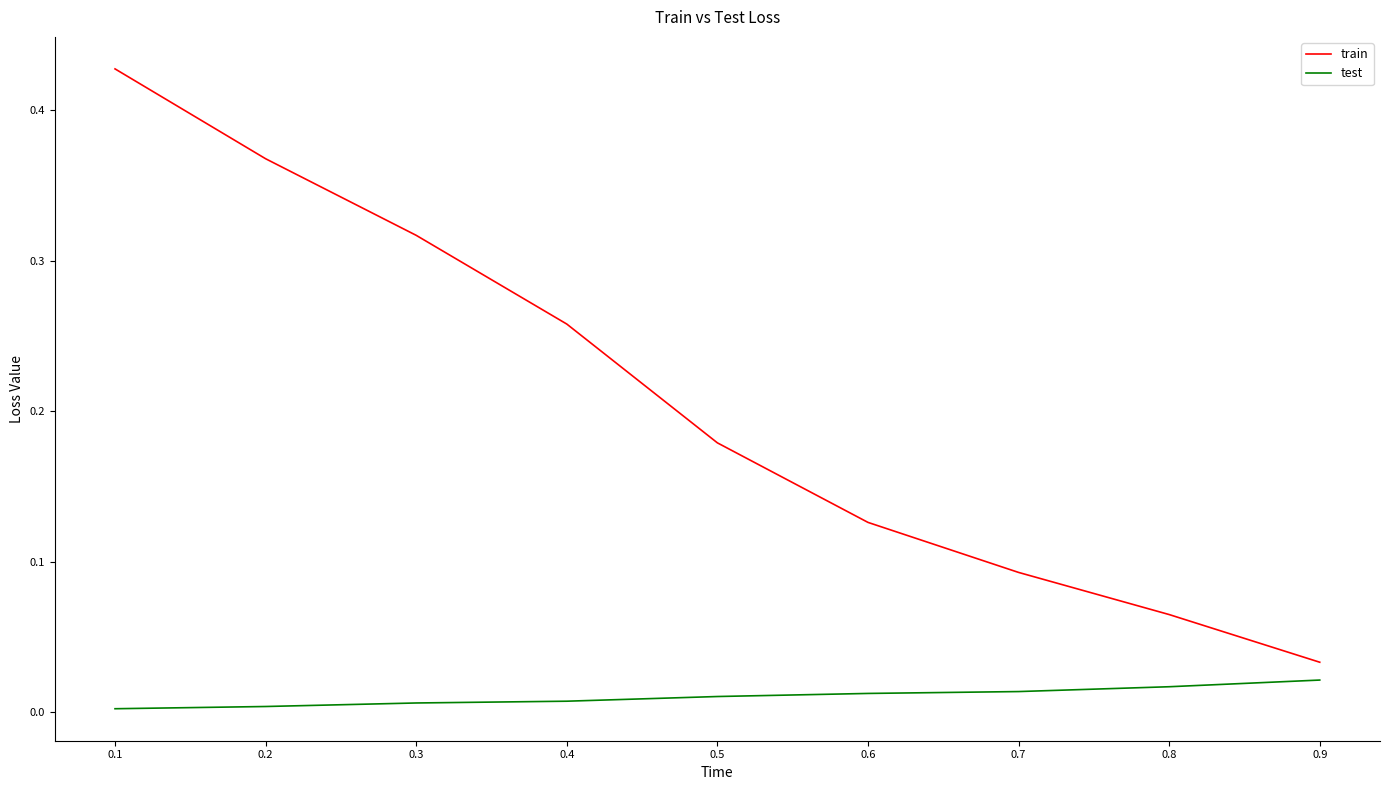

Which series has the largest range (max minus min)?

train